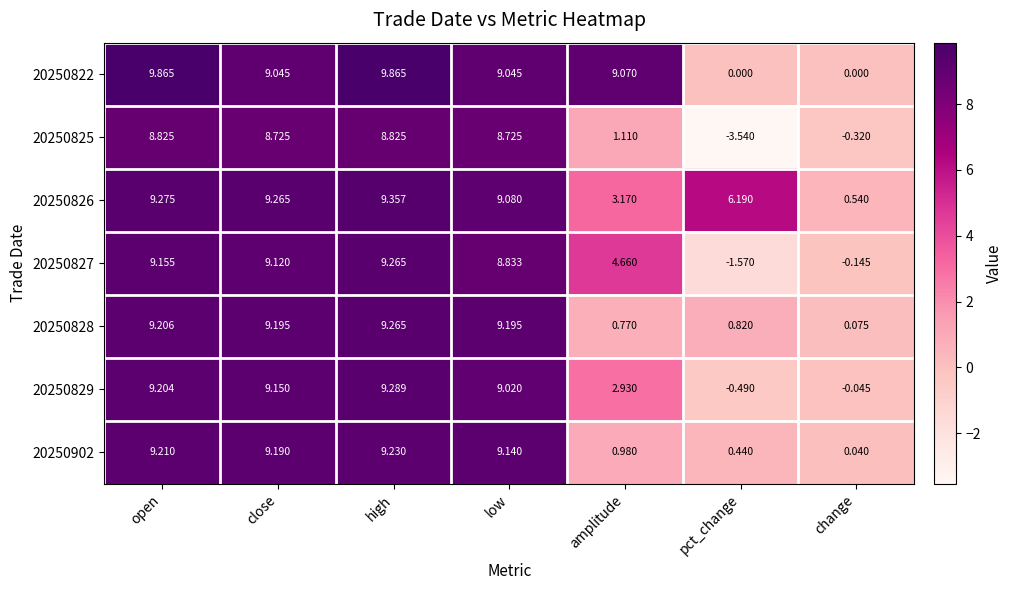

At which category is the sum across all series the highest?

high